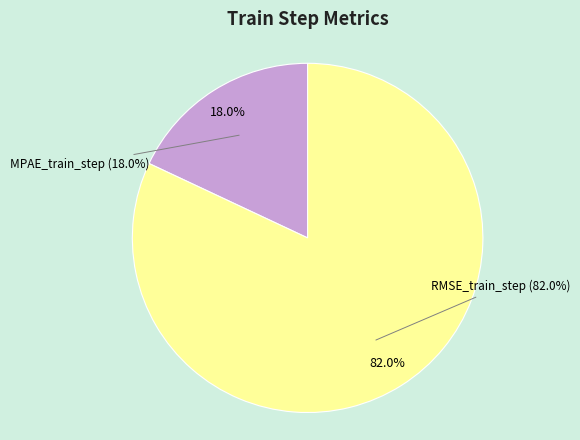

What is the majority slice?

RMSE_train_step